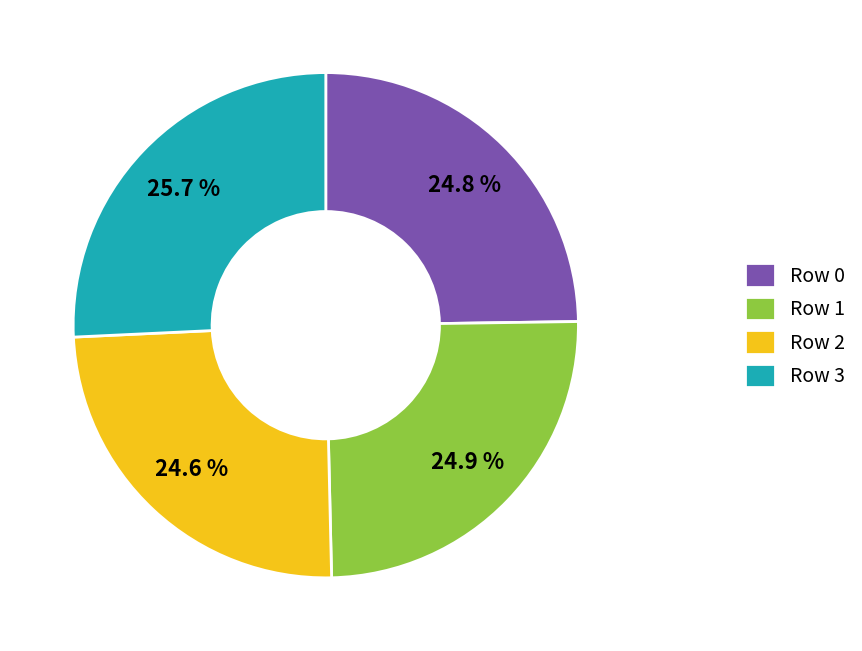

Is there any slice that represents more than half of the pie?

No